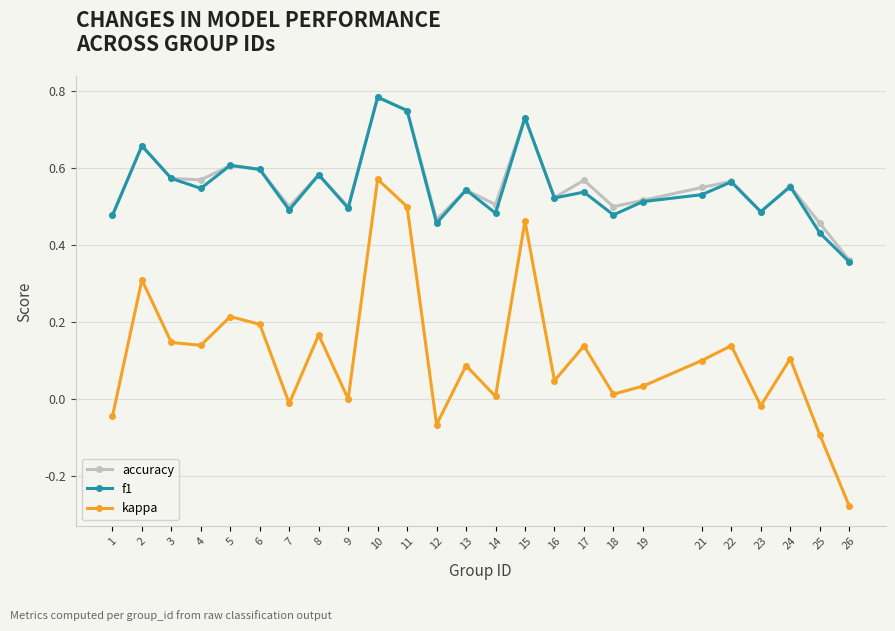

Which category has the highest value in the kappa series?

10